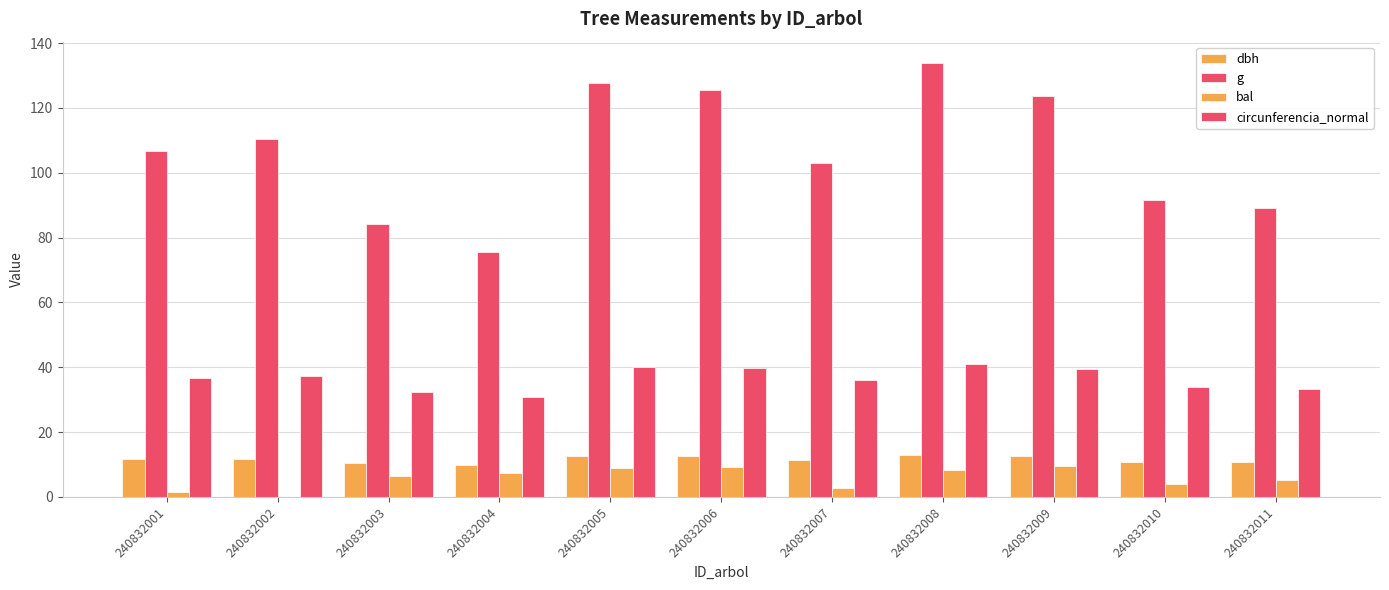

Does the chart contain stacked bars?

No